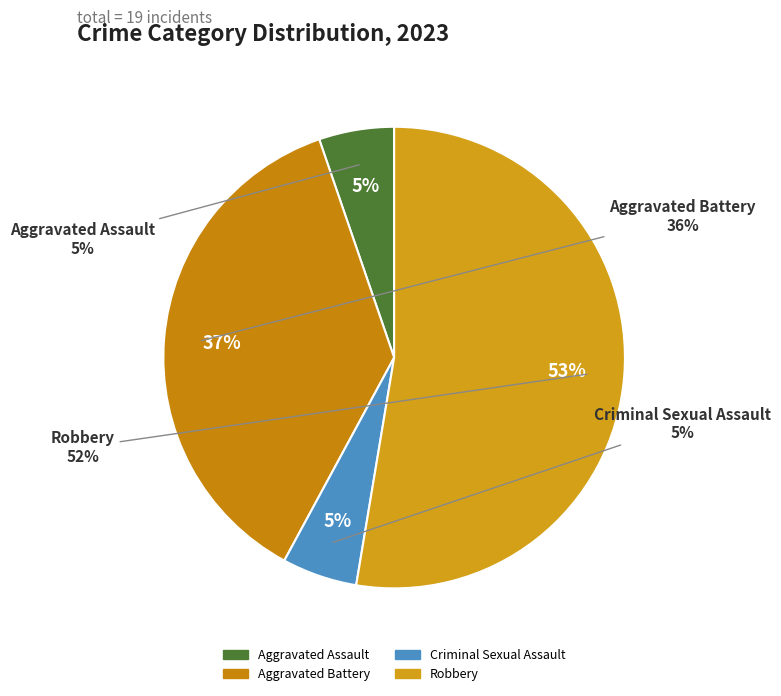

Which slice is the smallest?

Aggravated Assault